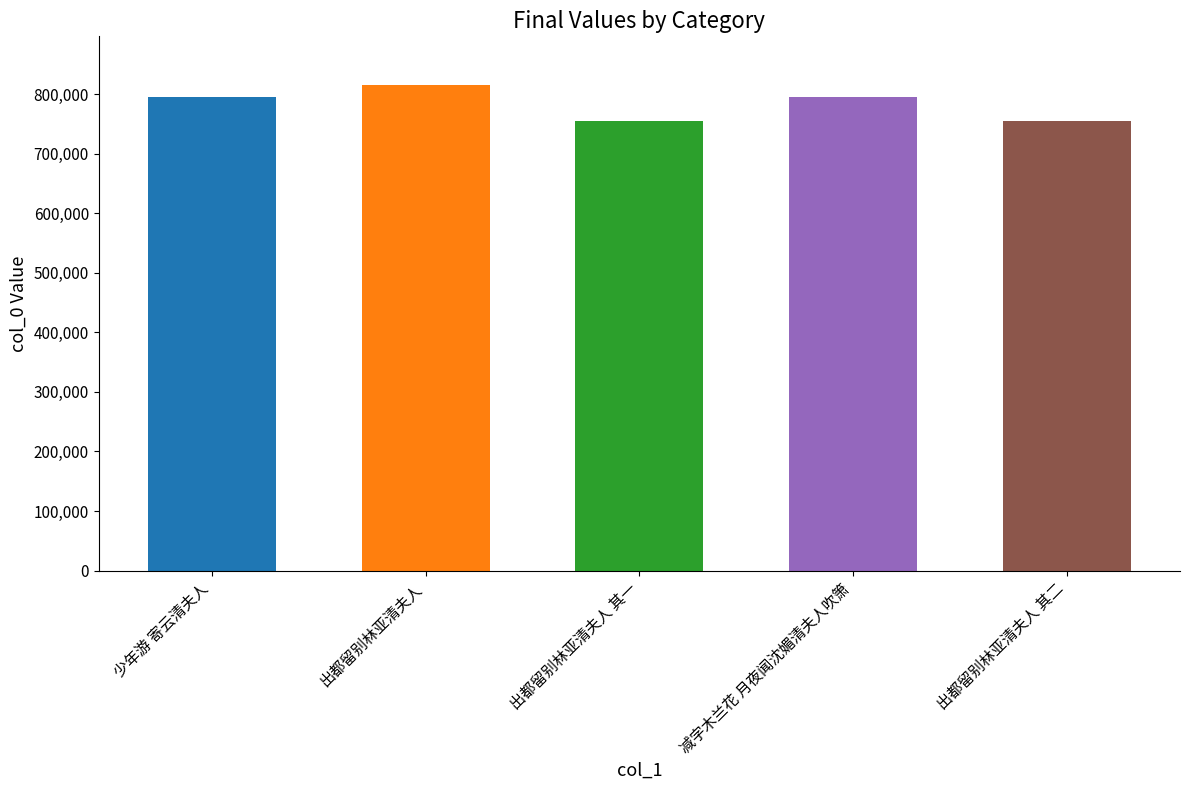

What is the change in value from 少年游 寄云清夫人 to 出都留别林亚清夫人 其二?

-40879